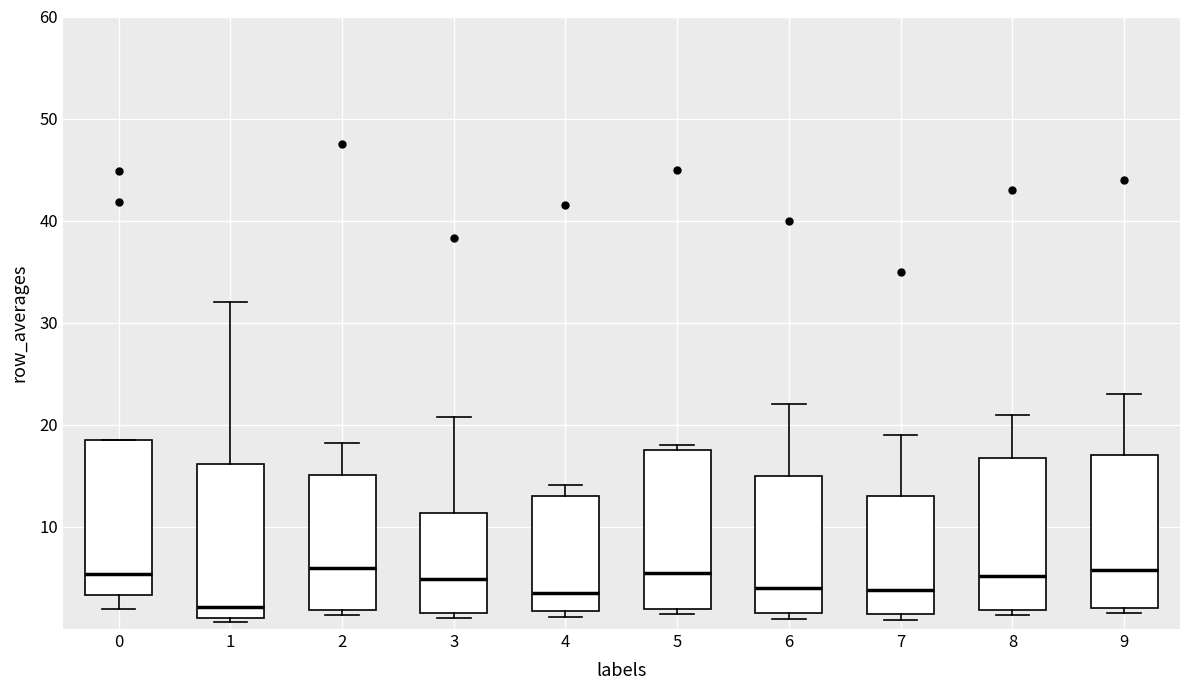

Reading left to right, read every box against the y-axis: the position of its median line, the range the box covers, and the ends of its whiskers. The values are not printed on the chart, so give them approximately, as read against the axis.

0: median 5, box 3 to 19, whiskers 2 to 19
1: median 2, box 1 to 16, whiskers 1 (just below the box's lower edge) to 32
2: median 6, box 2 to 15, whiskers 1 to 18
3: median 5, box 2 to 11, whiskers 1 to 21
4: median 4, box 2 to 13, whiskers 1 to 14
5: median 6, box 2 to 18, whiskers 2 (just below the box's lower edge) to 18 (just above the box's upper edge)
6: median 4, box 2 to 15, whiskers 1 to 22
7: median 4, box 2 to 13, whiskers 1 to 19
8: median 5, box 2 to 17, whiskers 1 to 21
9: median 6, box 2 to 17, whiskers 2 (just below the box's lower edge) to 23